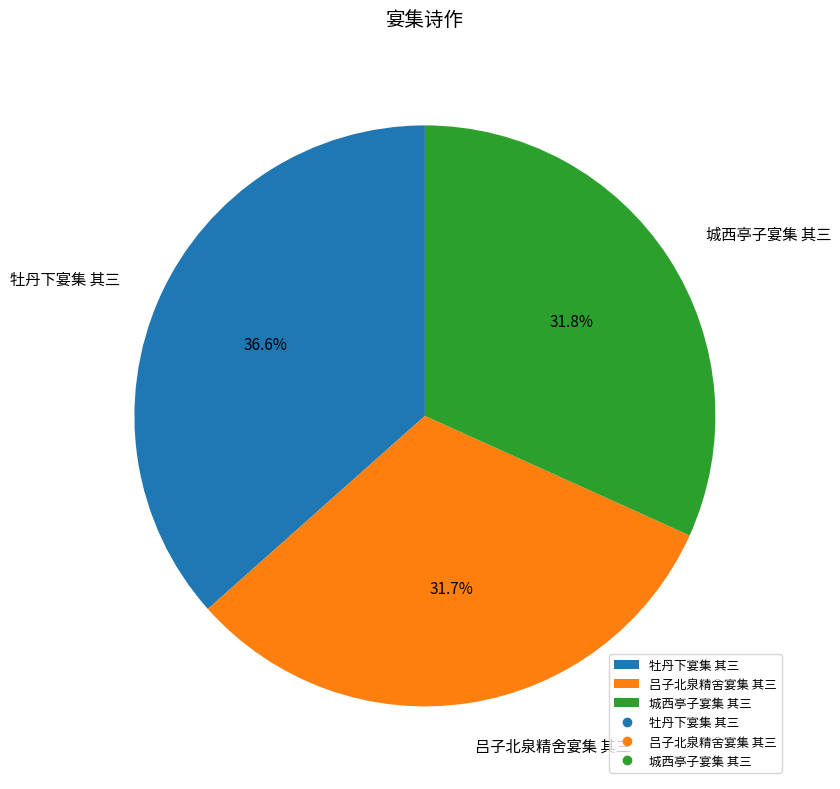

Which has a higher value, 牡丹下宴集 其三 or 城西亭子宴集 其三?

牡丹下宴集 其三